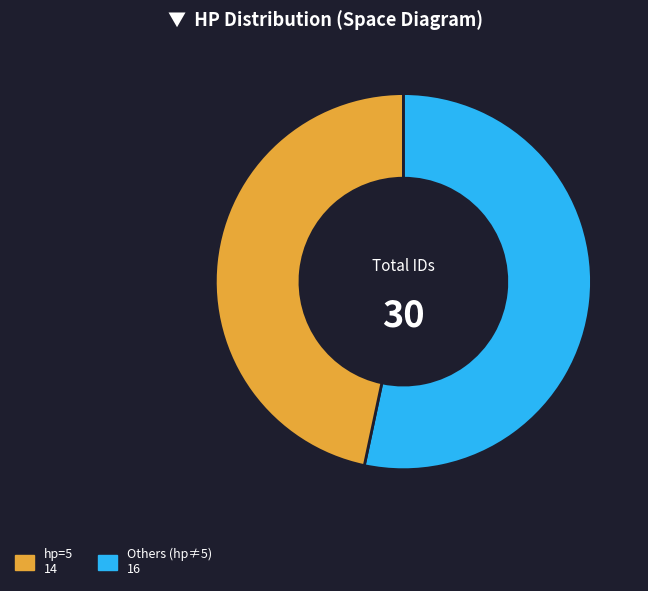

Is there a majority slice in this chart?

Yes